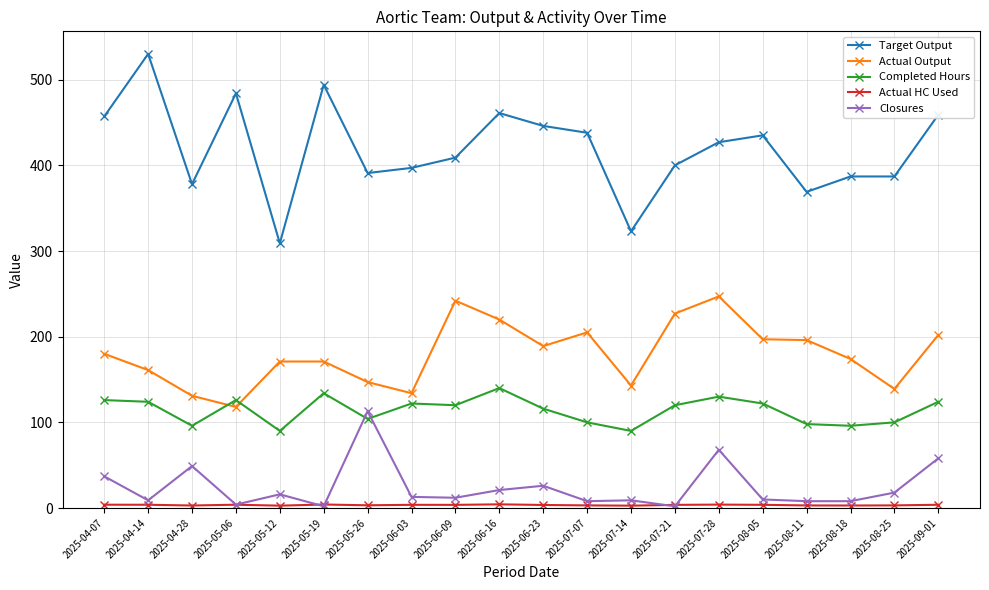

What is the minimum value for Completed Hours?

90.0